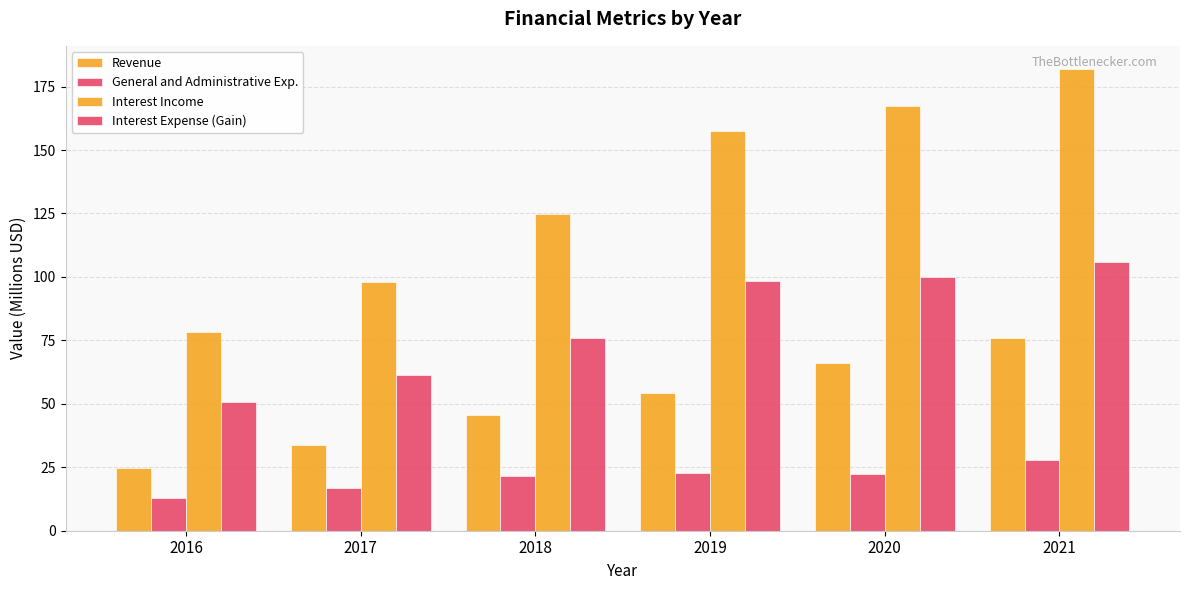

How many bars are there in total?

24